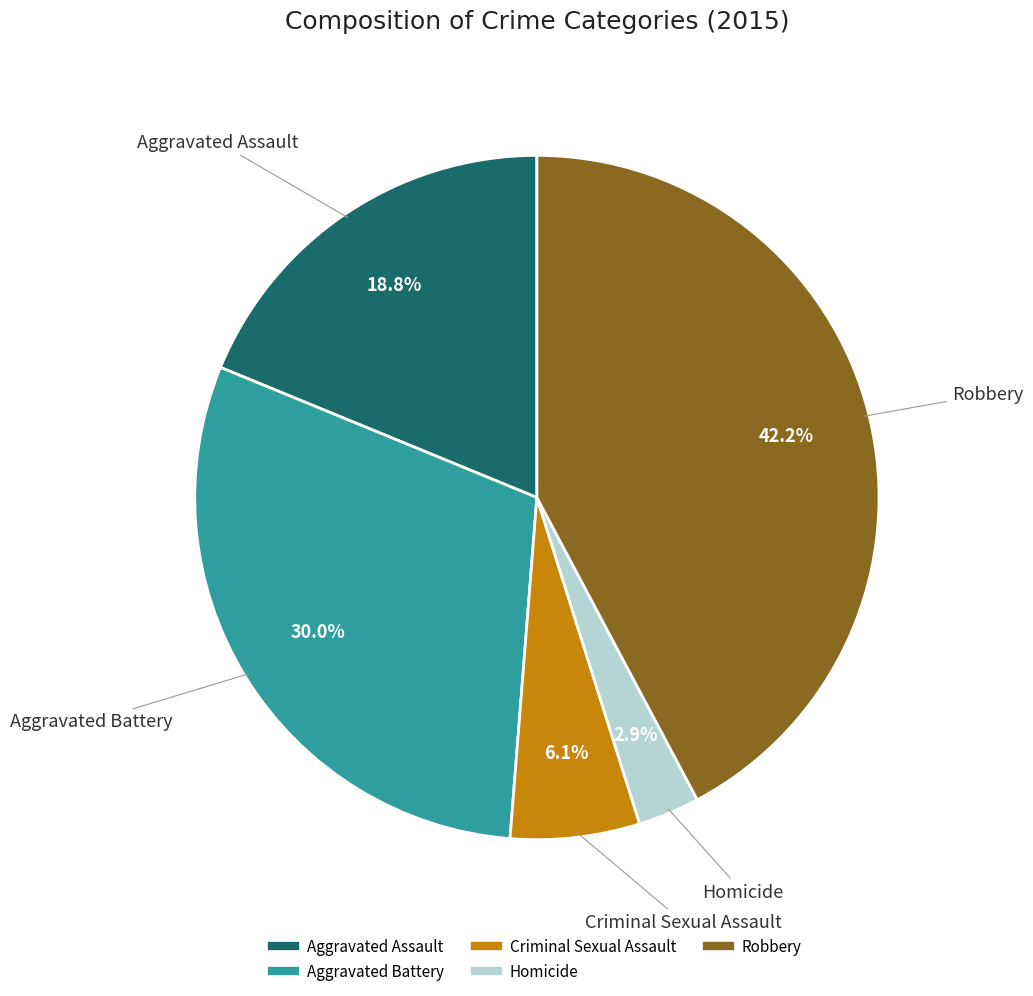

What is the largest slice in the pie chart?

Robbery